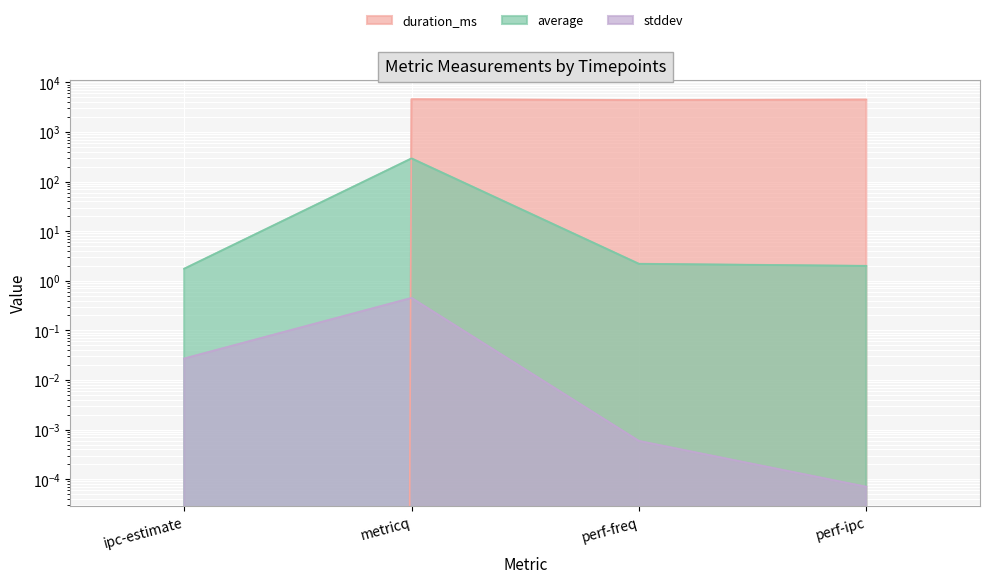

The value of stddev at perf-freq is 0.0. True or false?

False